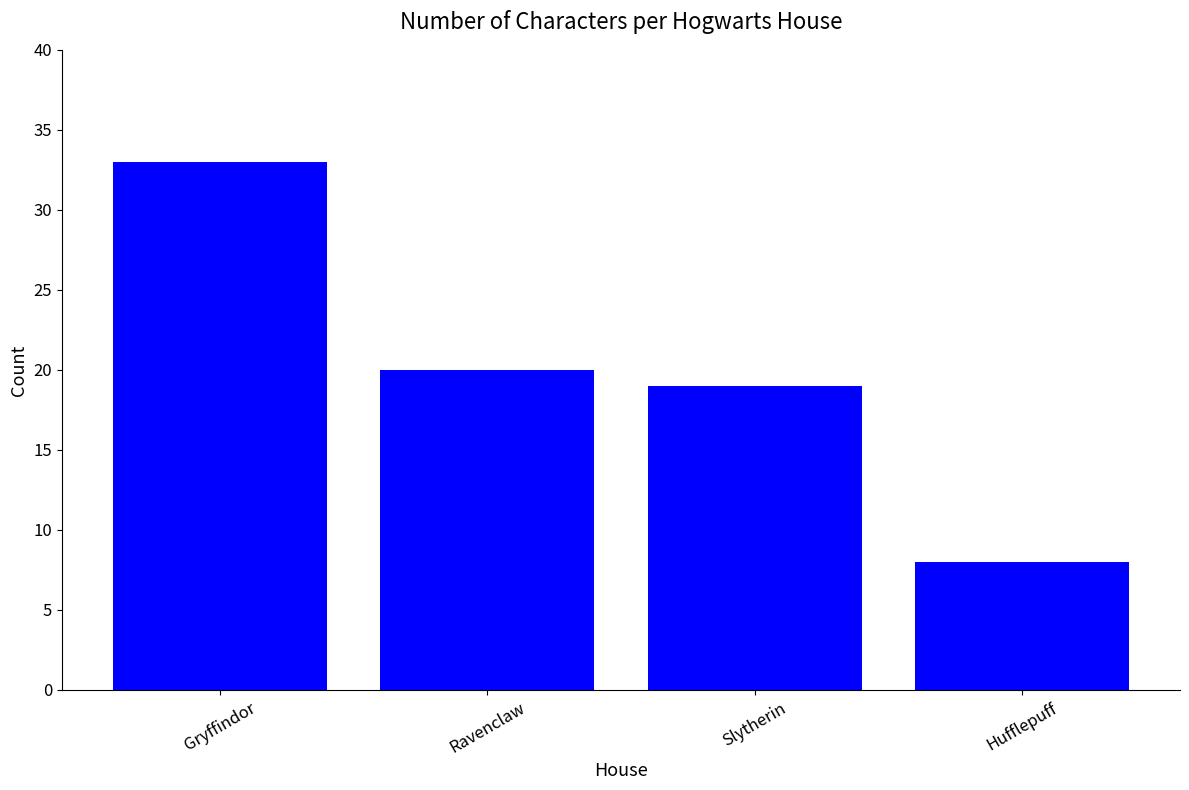

The value at Hufflepuff is 14. True or false?

False